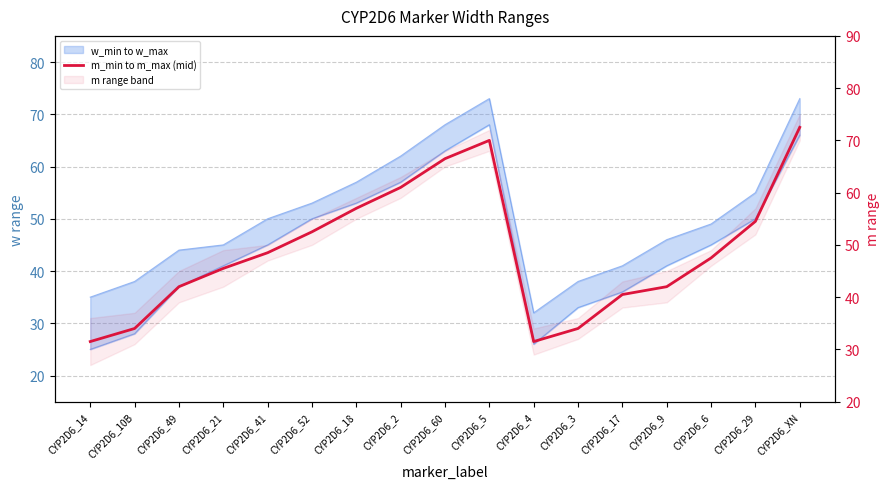

The chart shows a value of 55.3 at CYP2D6_10B. True or false?

False